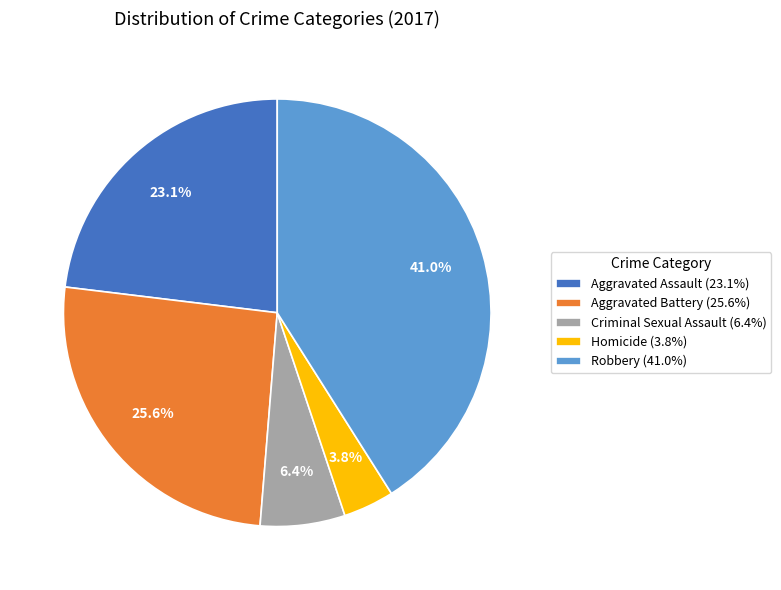

How many slices are in this pie chart?

5